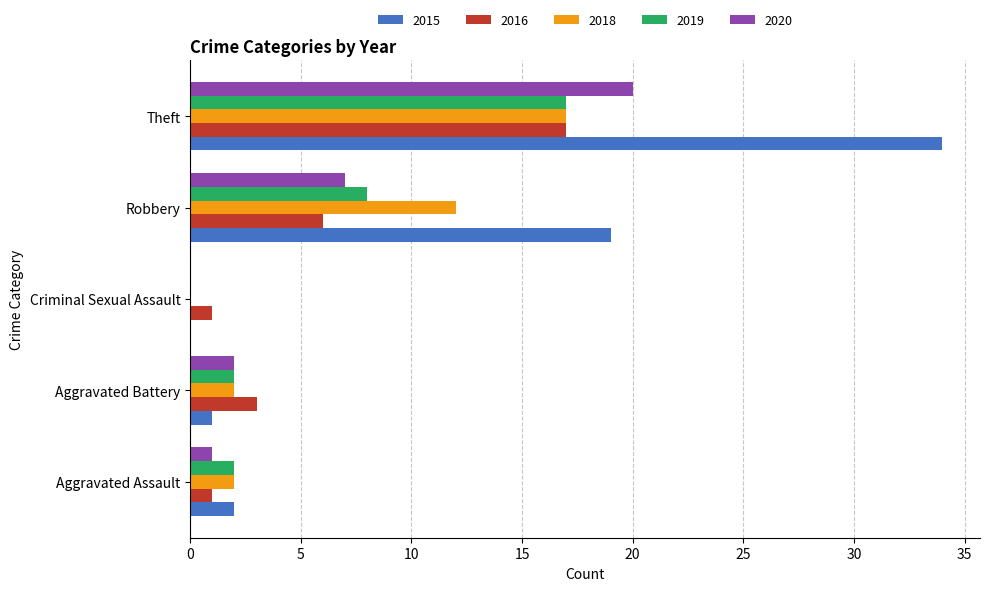

Is it true that 2016 equals 1 at Aggravated Battery?

False